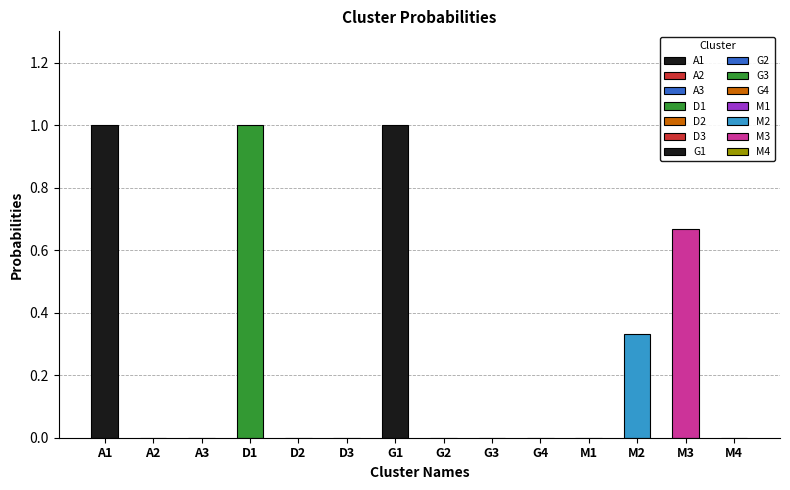

Reading left to right, transcribe all the data shown in this chart.

1.0	0.0	0.0	1.0	0.0	0.0	1.0	0.0	0.0	0.0	0.0	0.3	0.7	0.0